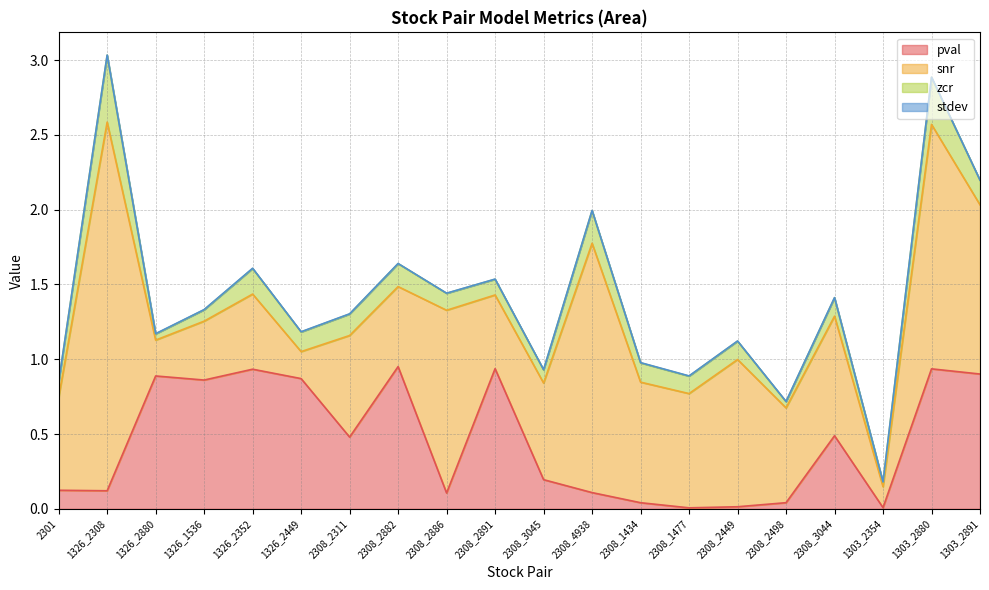

What is the greatest value displayed?

2.5